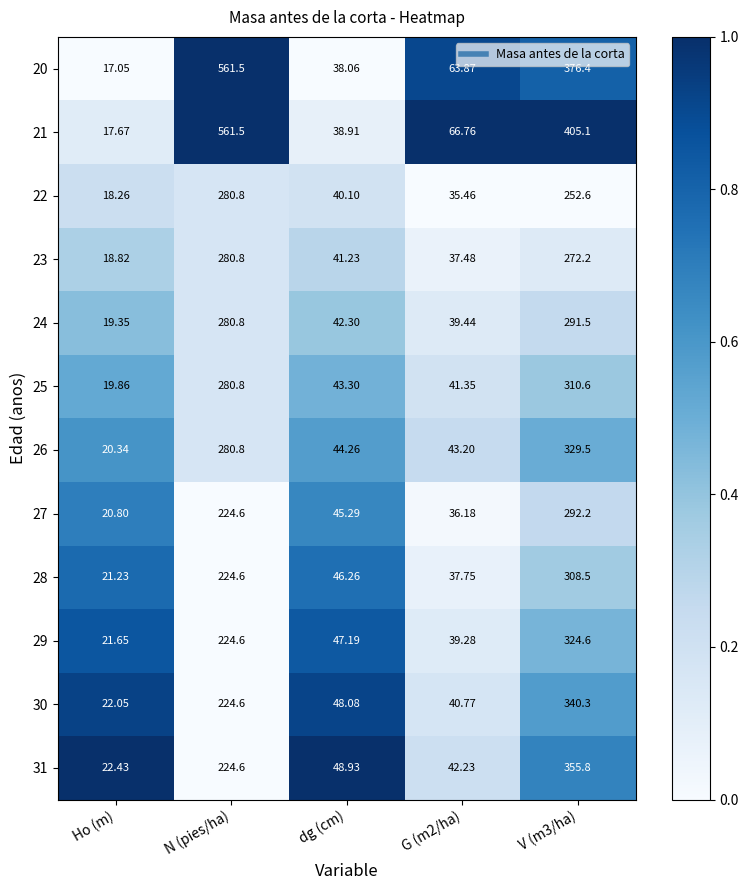

Which series has the widest spread of values?

20